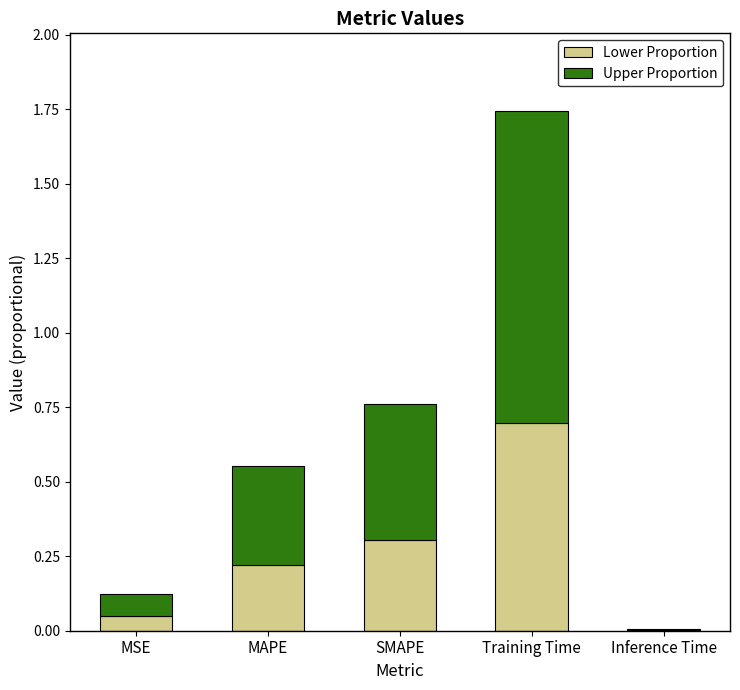

What is the highest value of the Lower Proportion series?

0.7